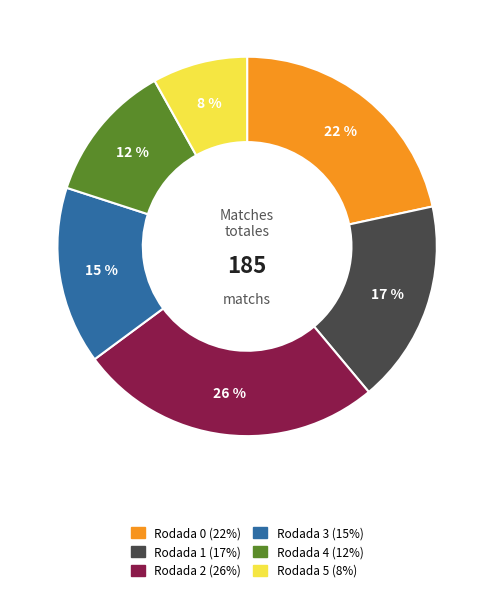

Is it true that Rodada 1 is 17% of the pie?

True